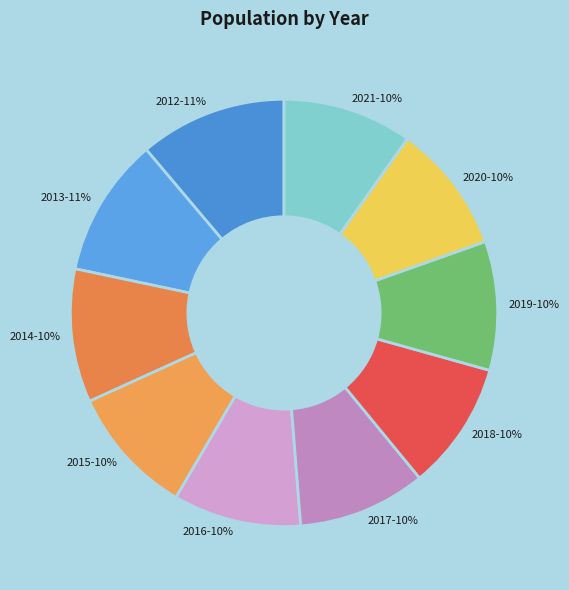

To the nearest percent, what is the difference between the largest and smallest slice percentages?

1%